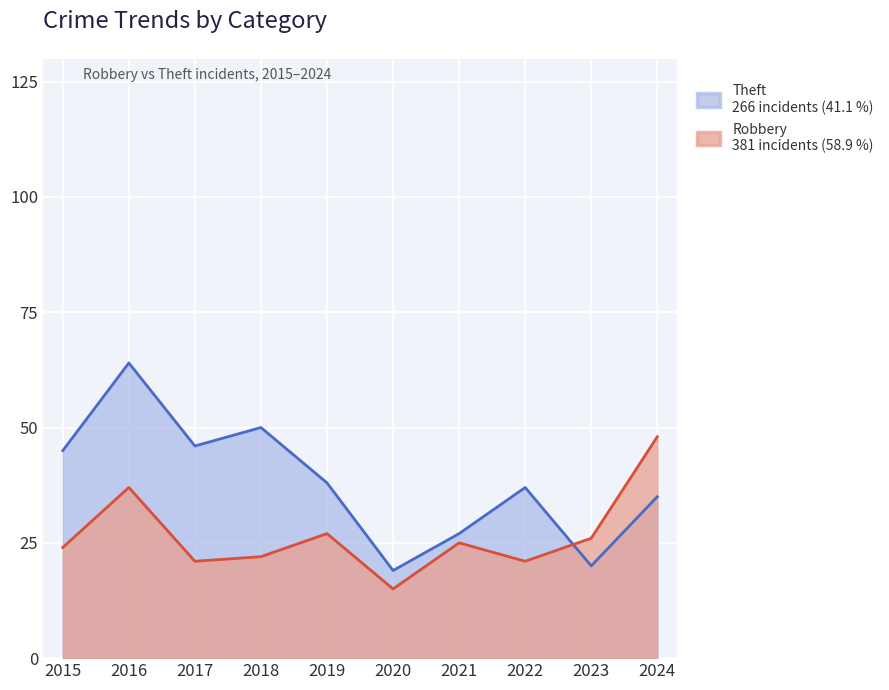

After their last crossing, which series has the higher values: Theft or Robbery?

Robbery